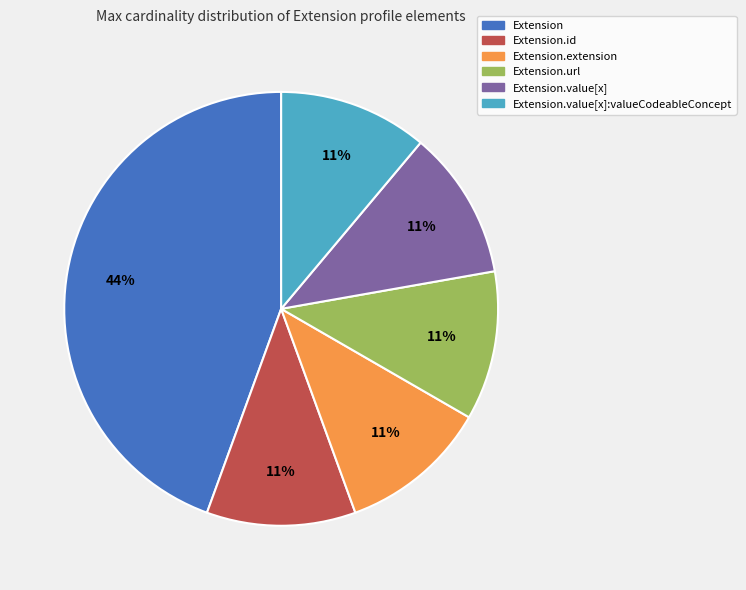

To the nearest percent, what is the difference between the largest and smallest slice percentages?

33%